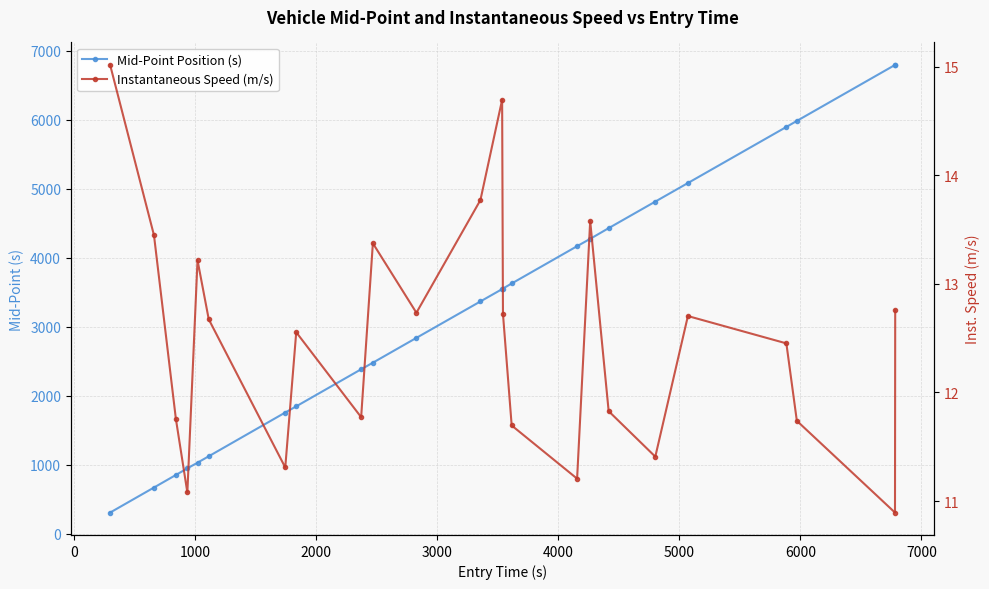

Rank the series by their maximum value, from highest to lowest.

Mid-Point Position (s), Instantaneous Speed (m/s)